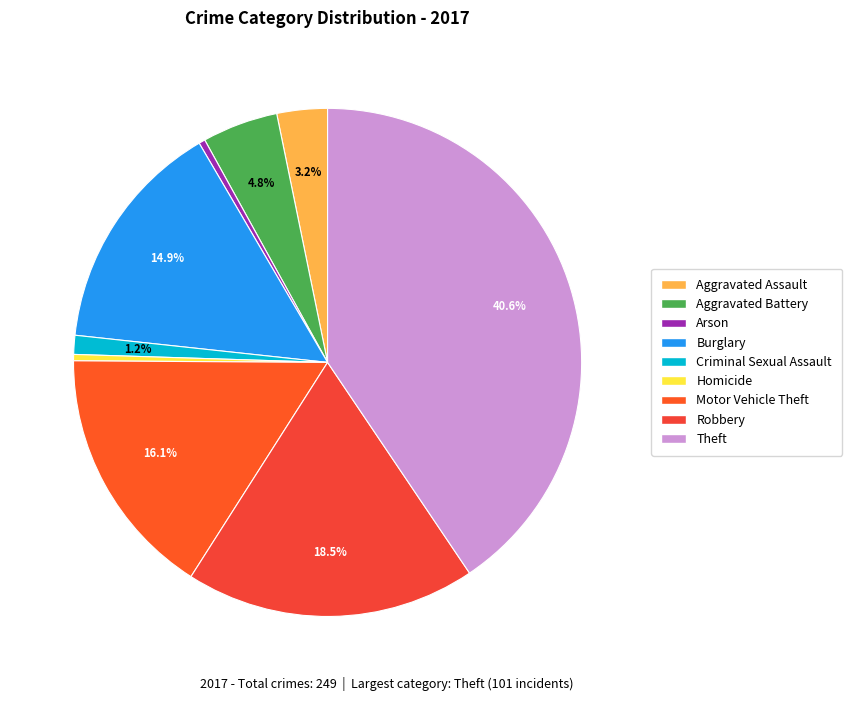

To the nearest percent, what is the difference between the Arson and Criminal Sexual Assault slice percentages?

1%